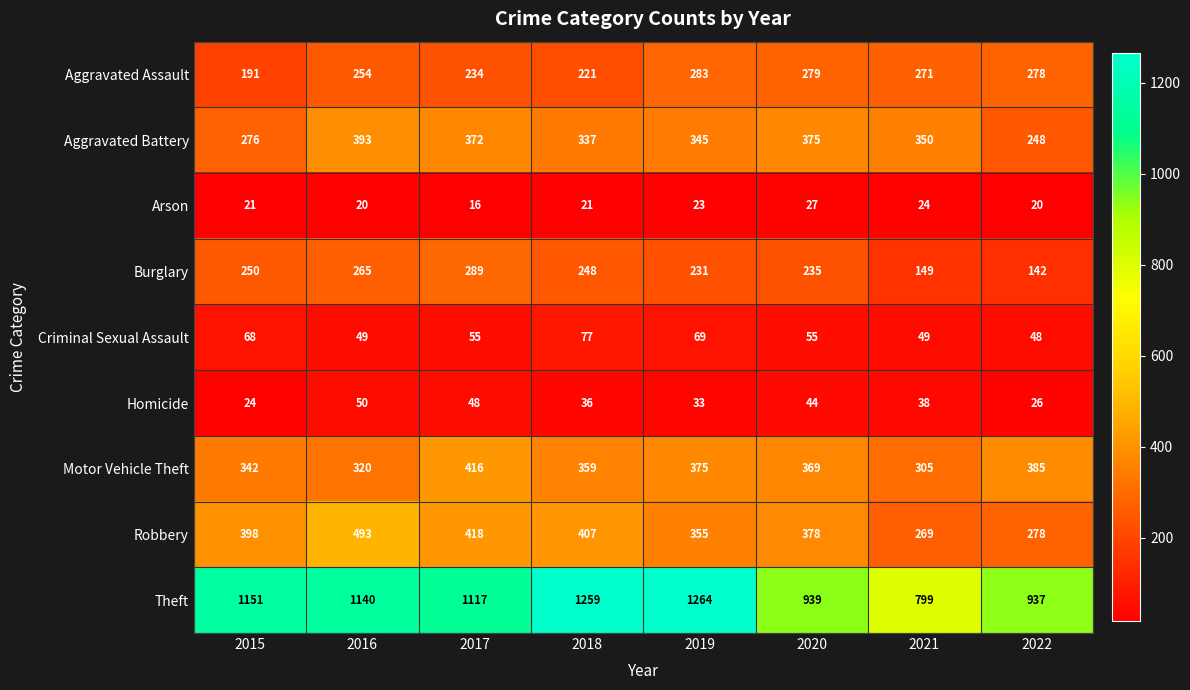

Where is Homicide nearest to the value 37?

2018